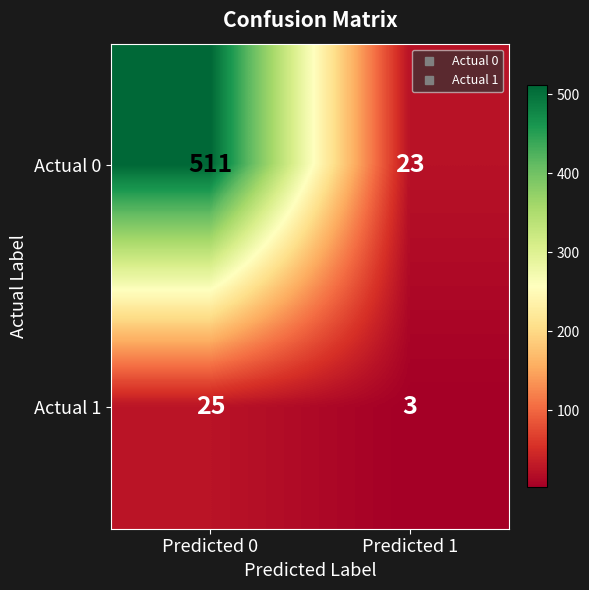

Which series has the largest range (max minus min)?

Actual 0